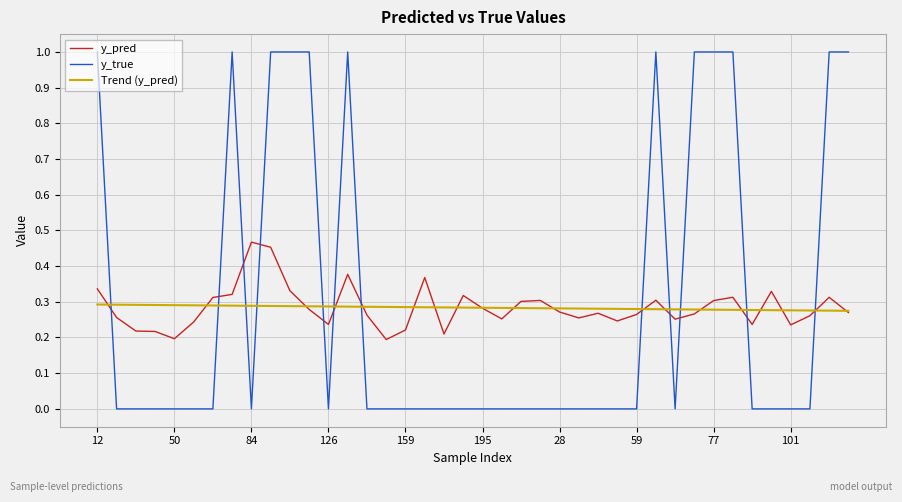

Count the y_true values in the range 0 to 1.

40